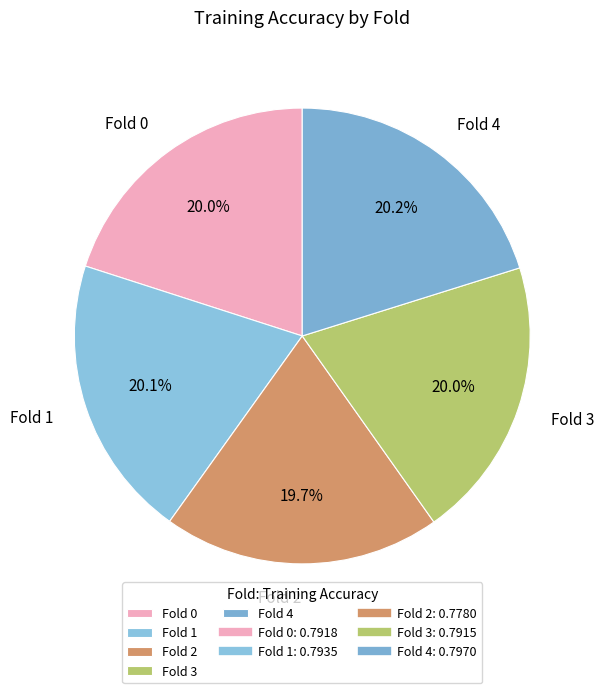

To the nearest percent, what is the combined percentage of Fold 3 and Fold 2?

40%